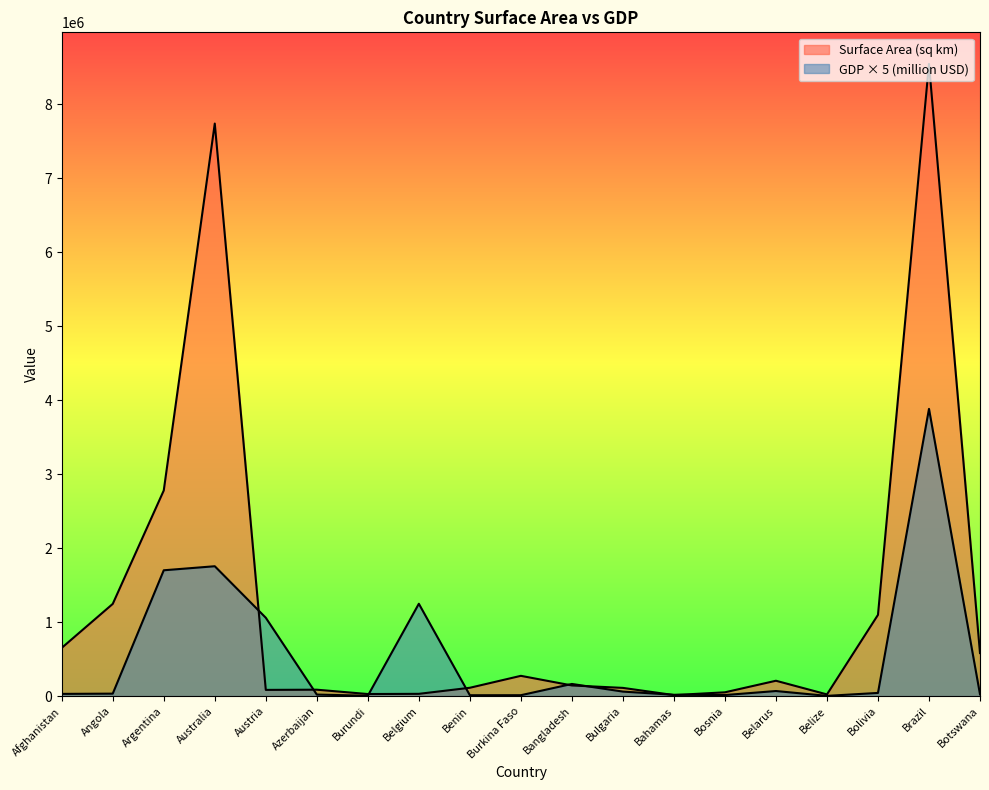

Where is GDP (million USD) nearest to the value 1943422?

Australia